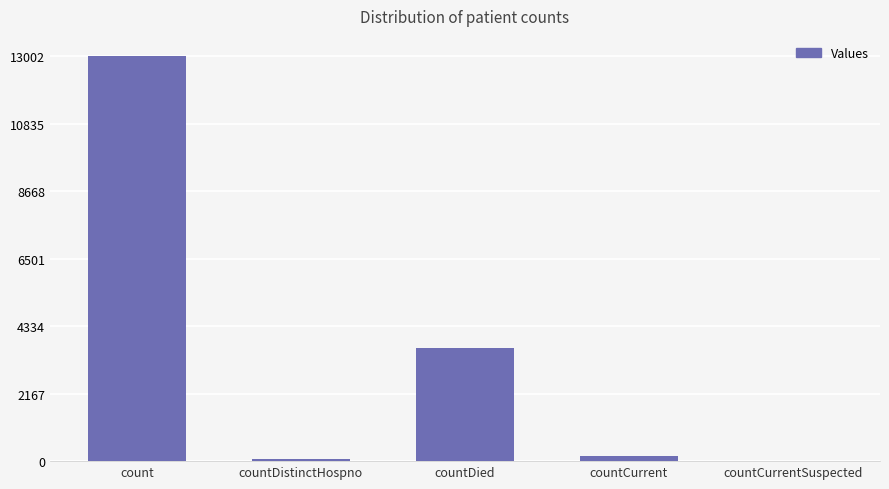

What is the average value?

3371